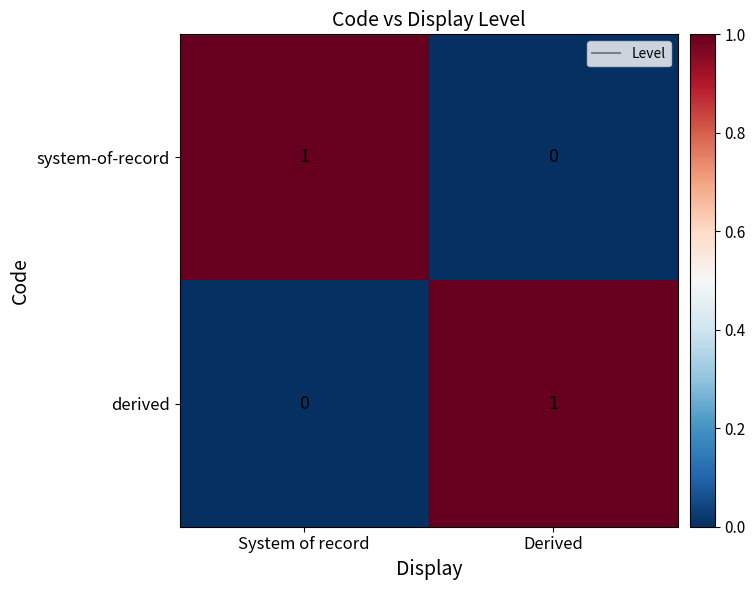

Reading left to right, what are all the values shown in this chart?

system-of-record: 1	0
derived: 0	1